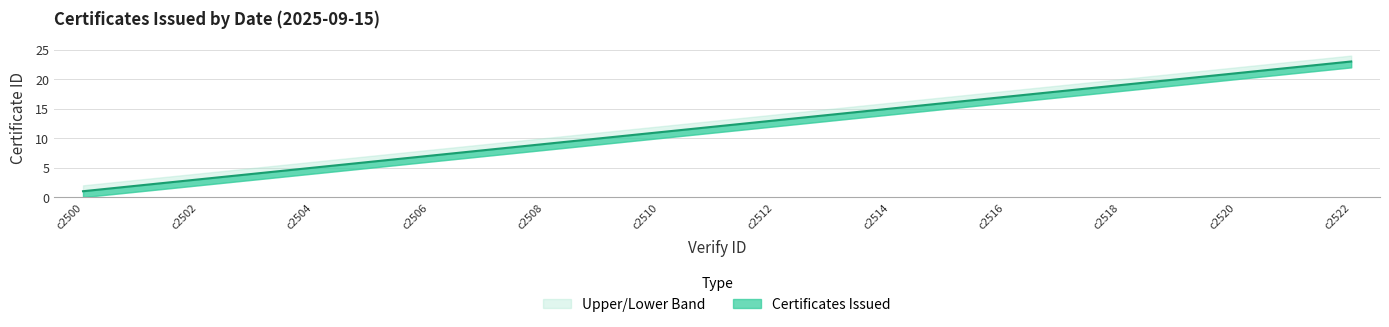

What is the sum of the Certificates Issued values at c2506 and c2517?

25